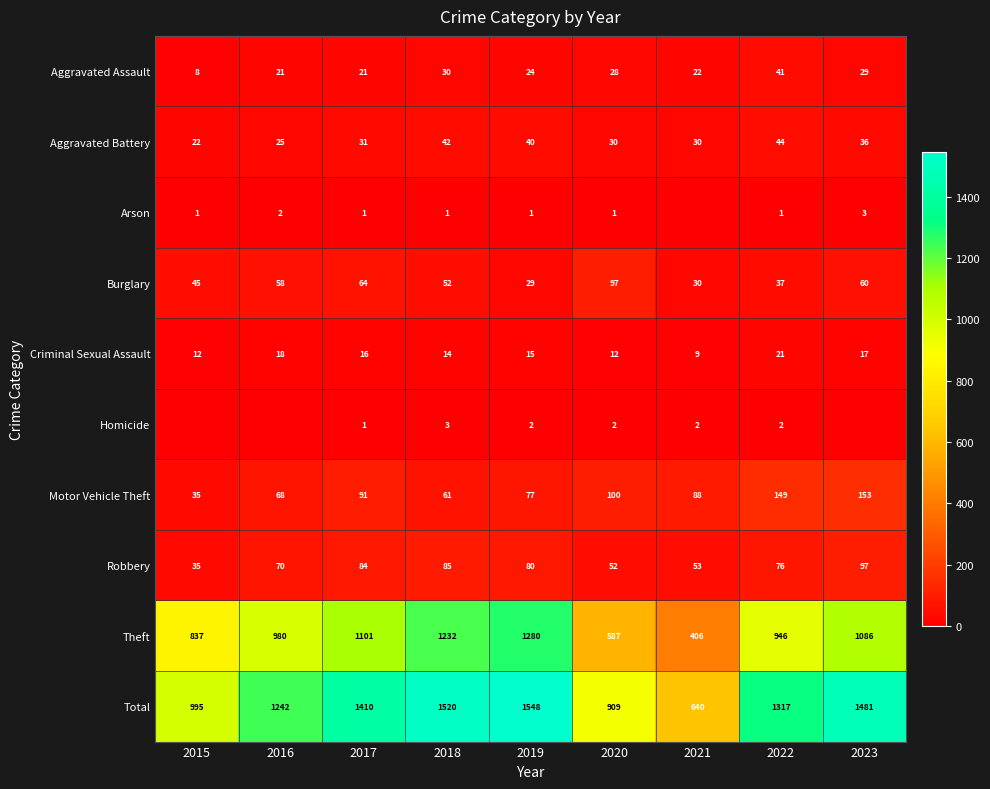

What is the sum of the Total values at 2021 and 2018?

2160